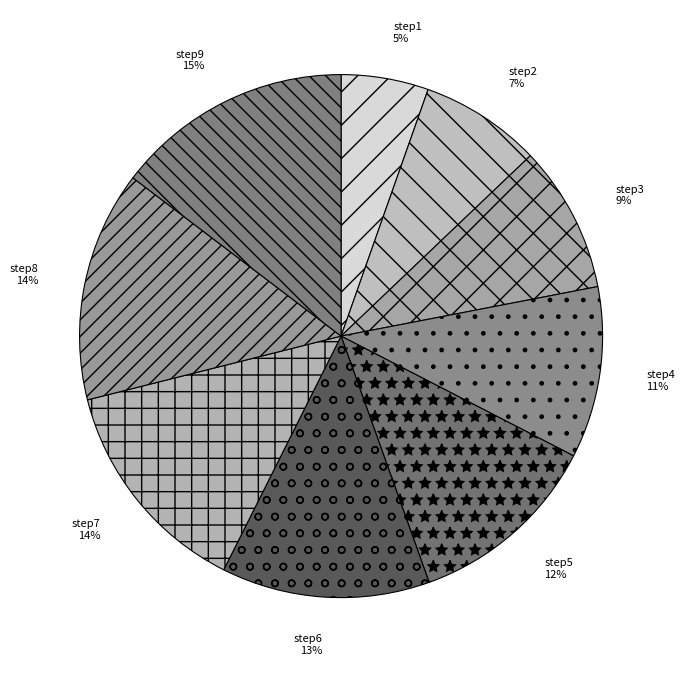

Which slice is the smallest?

step1